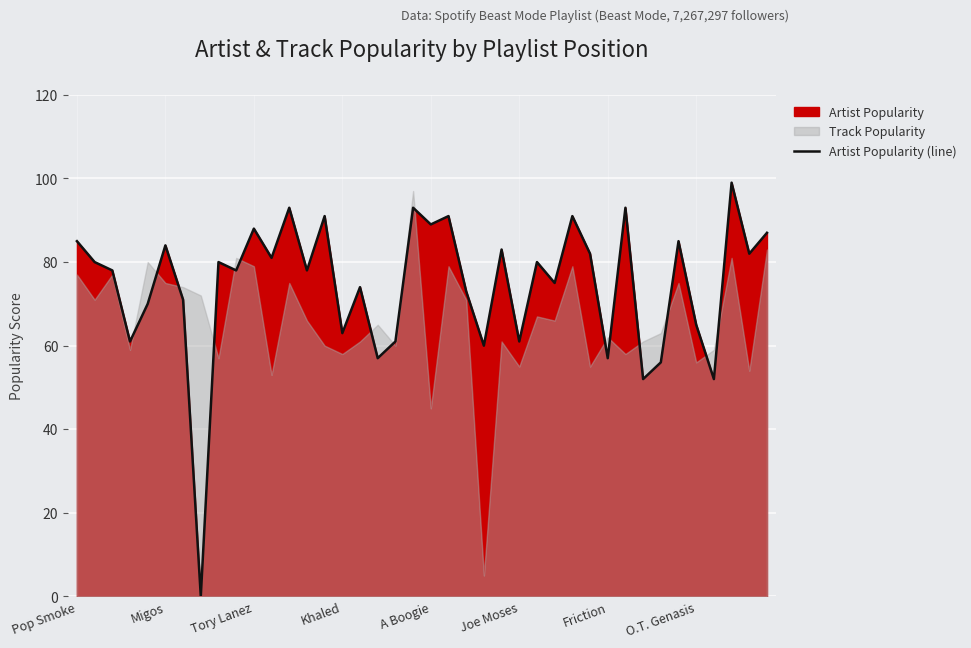

Count the number of values greater than 80.

17